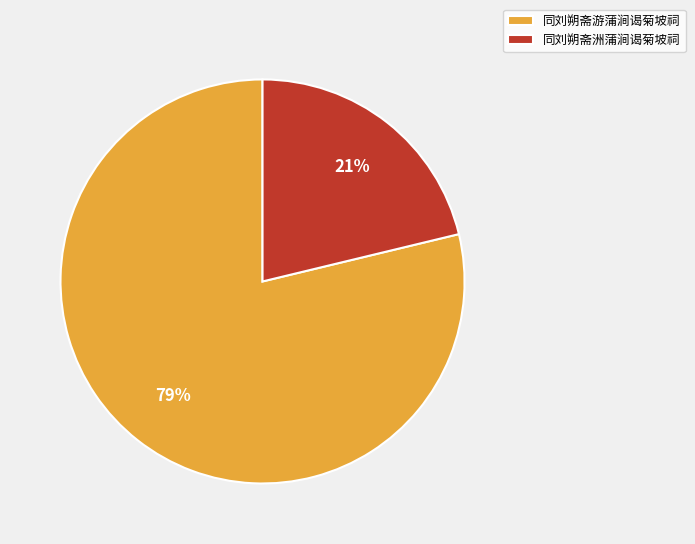

Which slice represents more than half of the pie?

同刘朔斋游蒲涧谒菊坡祠